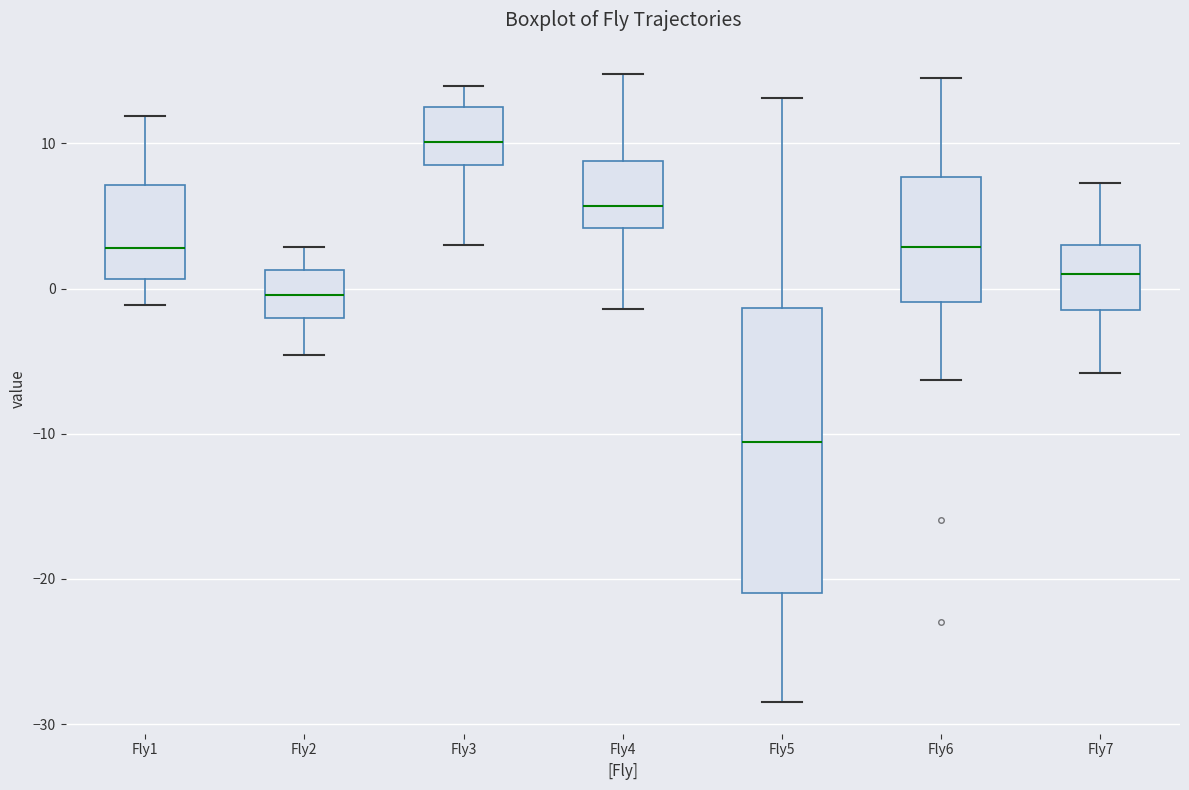

Reading left to right, read every box against the y-axis: the position of its median line, the range the box covers, and the ends of its whiskers. The values are not printed on the chart, so give them approximately, as read against the axis.

Fly1: median 3, box 1 to 7, whiskers -1 to 12
Fly2: median 0, box -2 to 1, whiskers -5 to 3
Fly3: median 10, box 9 to 13, whiskers 3 to 14
Fly4: median 6, box 4 to 9, whiskers -1 to 15
Fly5: median -11, box -21 to -1, whiskers -29 to 13
Fly6: median 3, box -1 to 8, whiskers -6 to 14
Fly7: median 1, box -1 to 3, whiskers -6 to 7